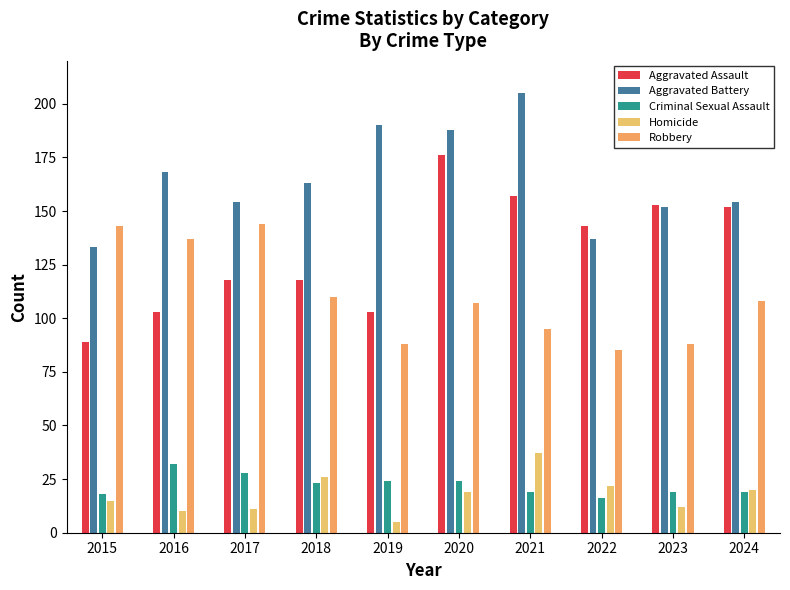

Count the number of categories in the chart.

10